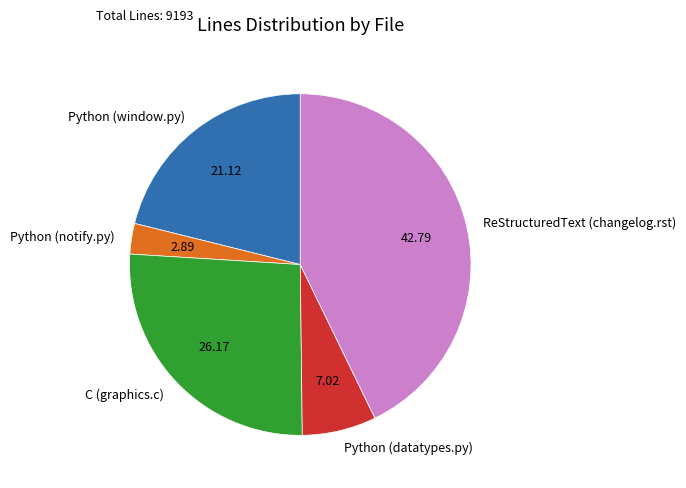

What is the ratio of the value at C (graphics.c) to the value at Python (notify.py)?

9.0